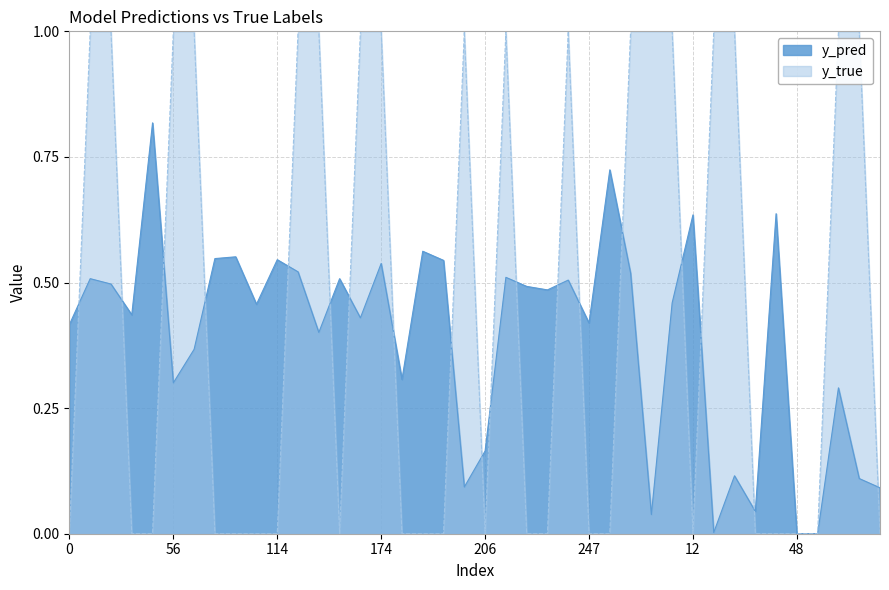

List the labels in order of y_true value, smallest first.

0, 33, 37, 83, 94, 107, 114, 166, 181, 198, 199, 206, 215, 219, 247, 262, 12, 28, 42, 48, 50, 67, 10, 13, 56, 71, 131, 140, 171, 174, 201, 208, 223, 269, 8, 11, 23, 27, 57, 66